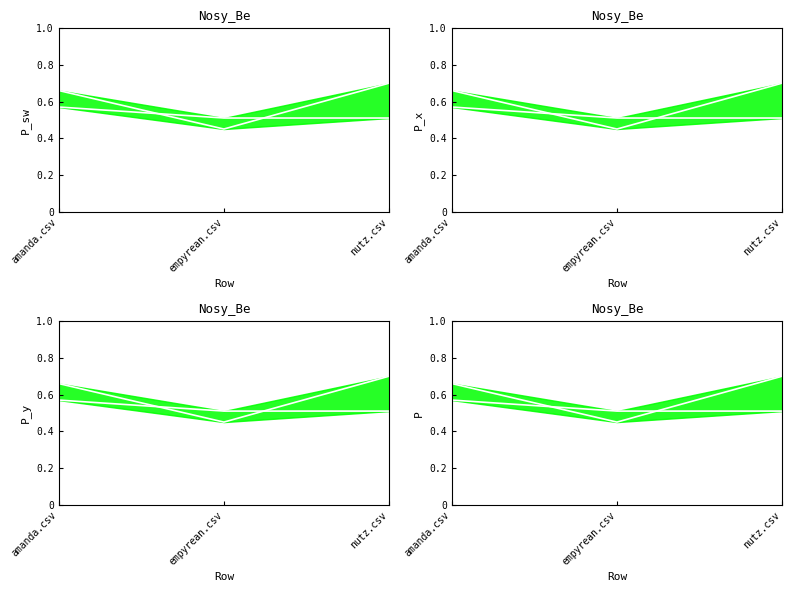

How many lines are shown in the chart?

2